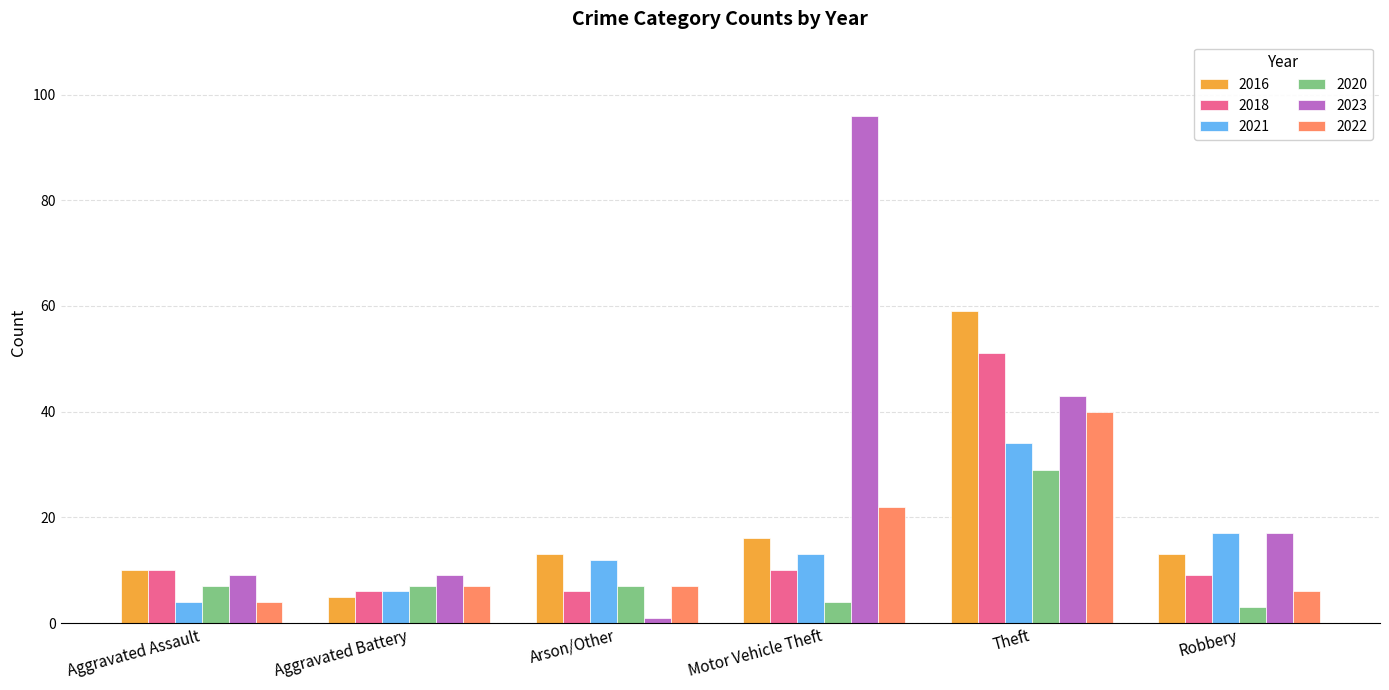

At how many categories does at least one series exceed 72?

1